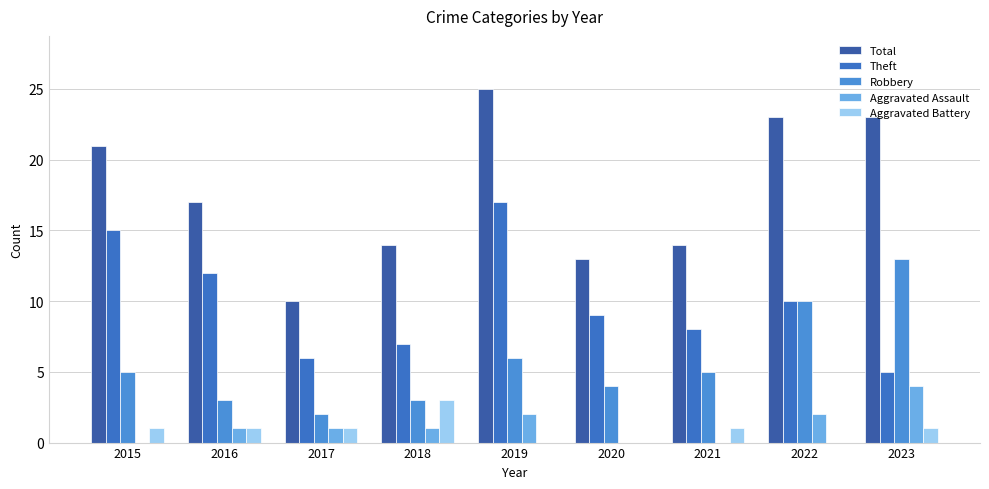

The Robbery series shows 5 at 2021. True or false?

True